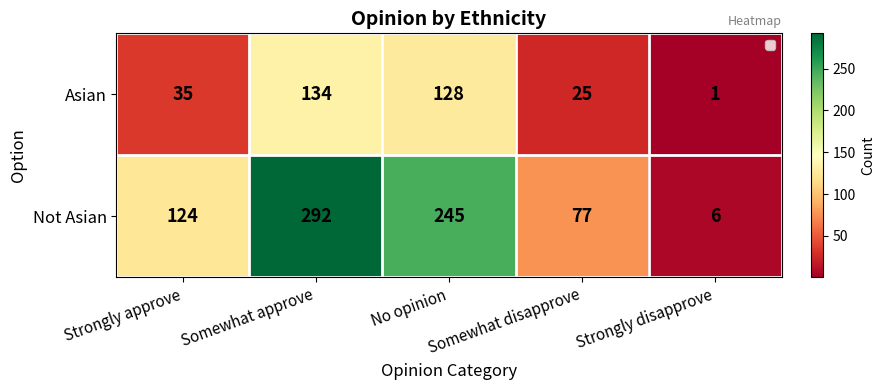

What is the difference between the maximum and minimum values in the Asian series?

133